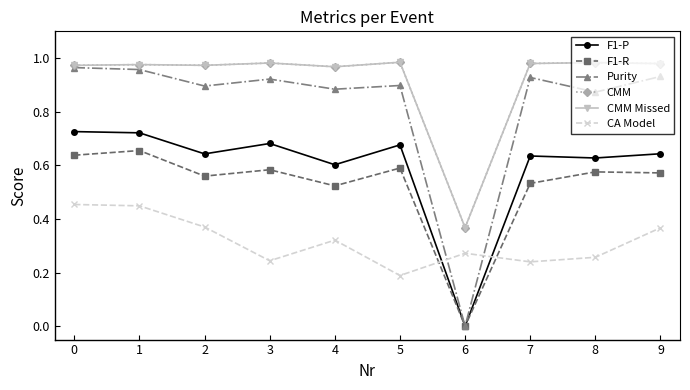

In CA Model, how many points are lower than both neighbors (excluding endpoints)?

3